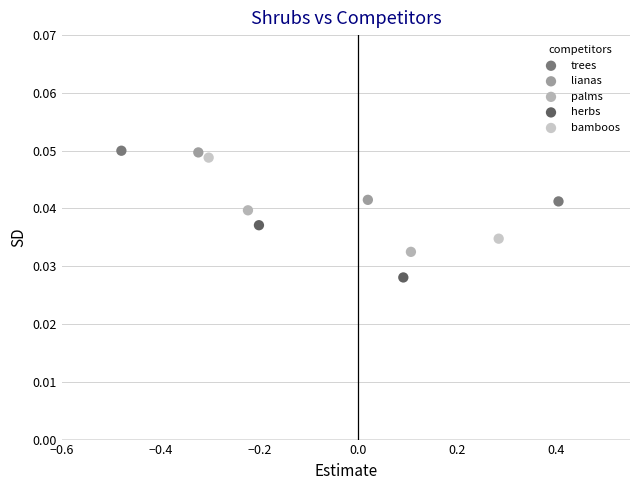

What are all the series names shown in the legend?

trees, lianas, palms, herbs, bamboos